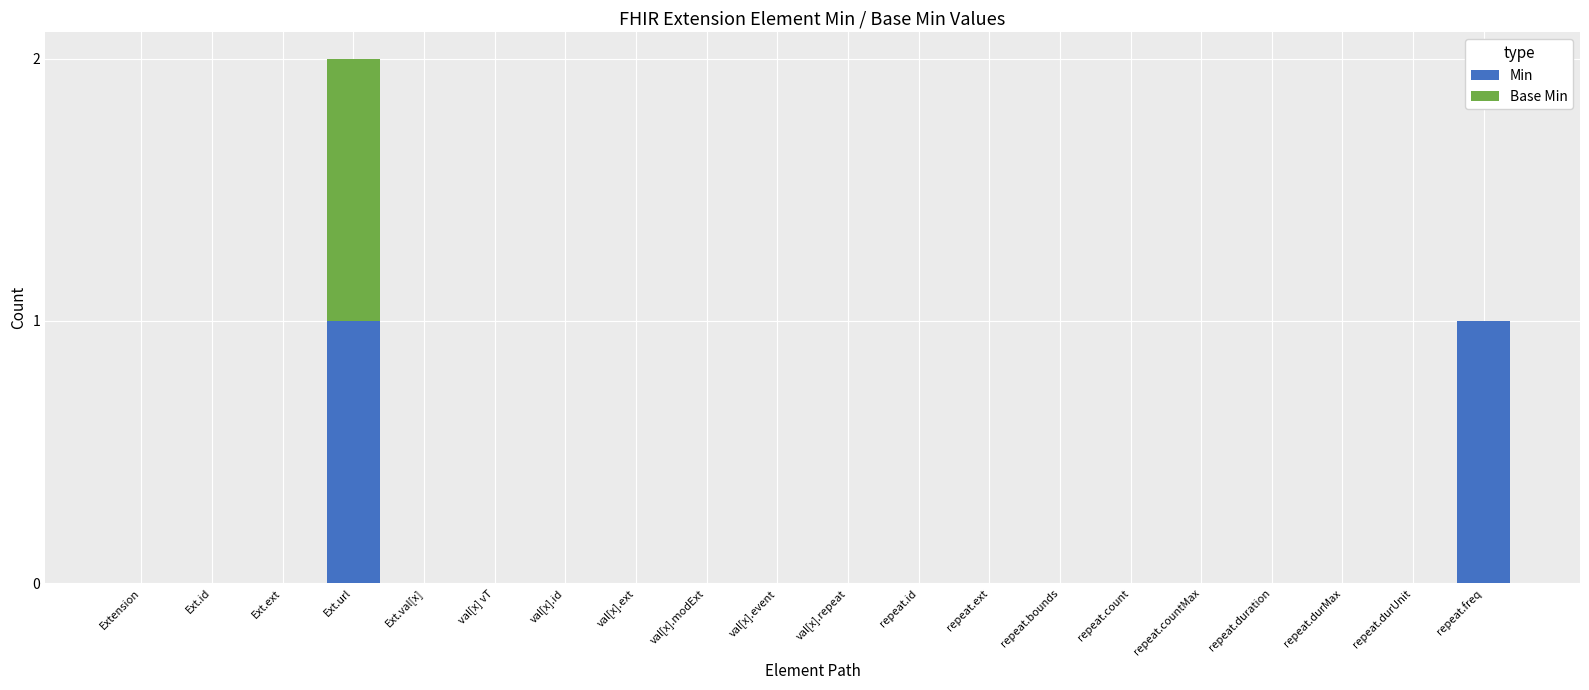

The value of Min at val[x].id is 0. True or false?

True